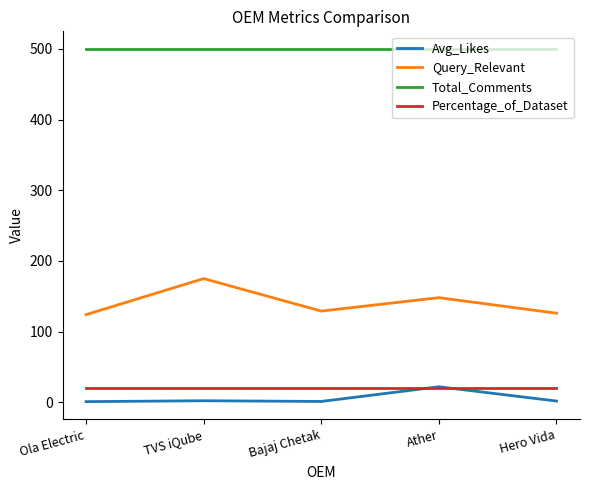

What position from the left is Ather?

4